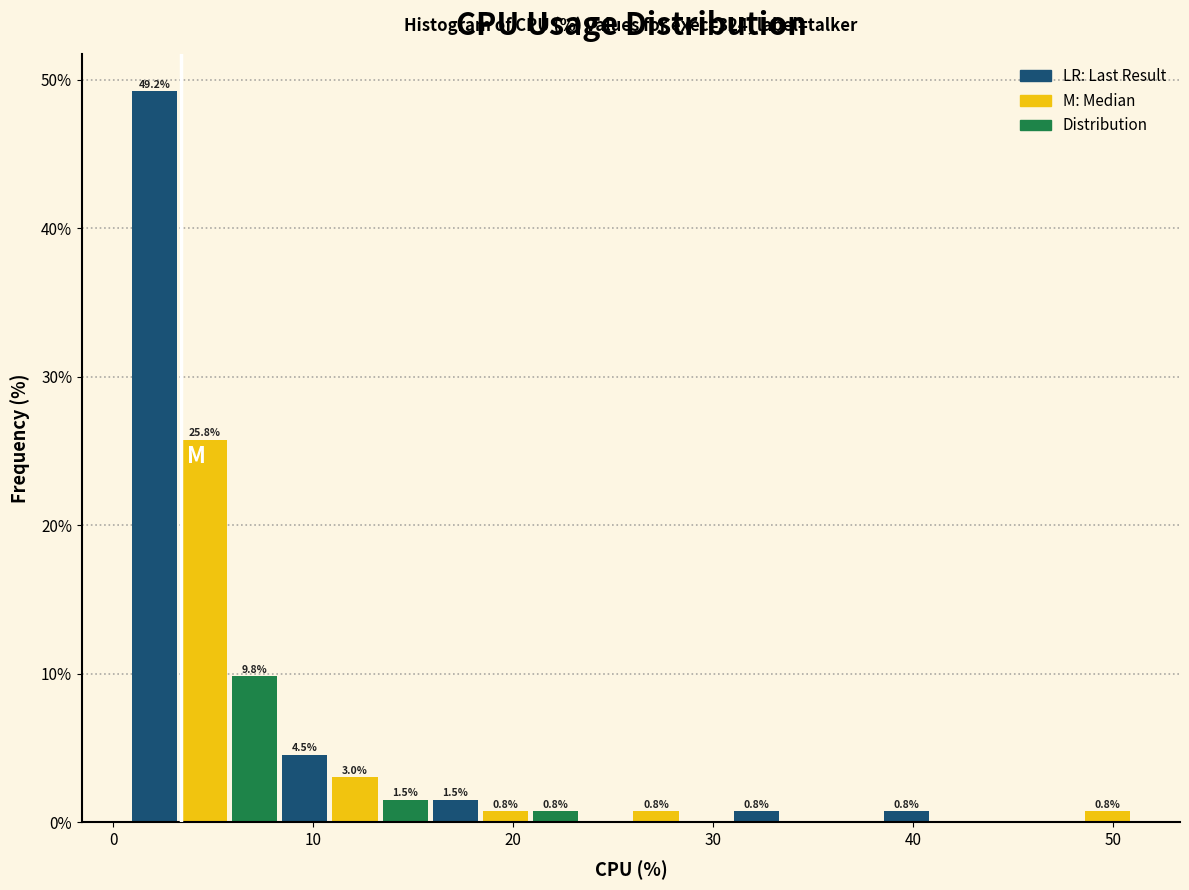

Around what value on the x-axis is the tallest bar? Give the approximate position of its centre, as read against the axis.

2